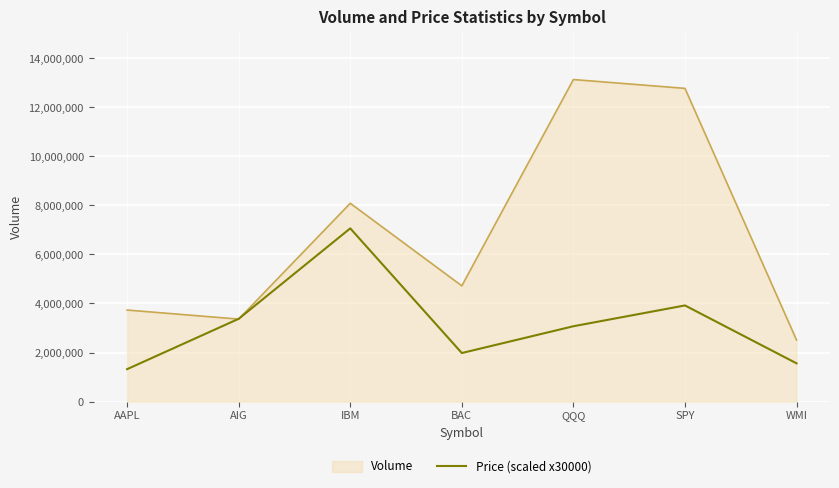

Which series has the largest range (max minus min)?

Volume